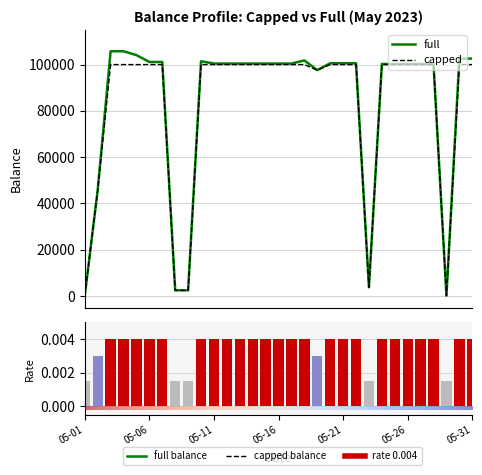

Rank the series at 05-16 from lowest to highest value.

rate, capped, full